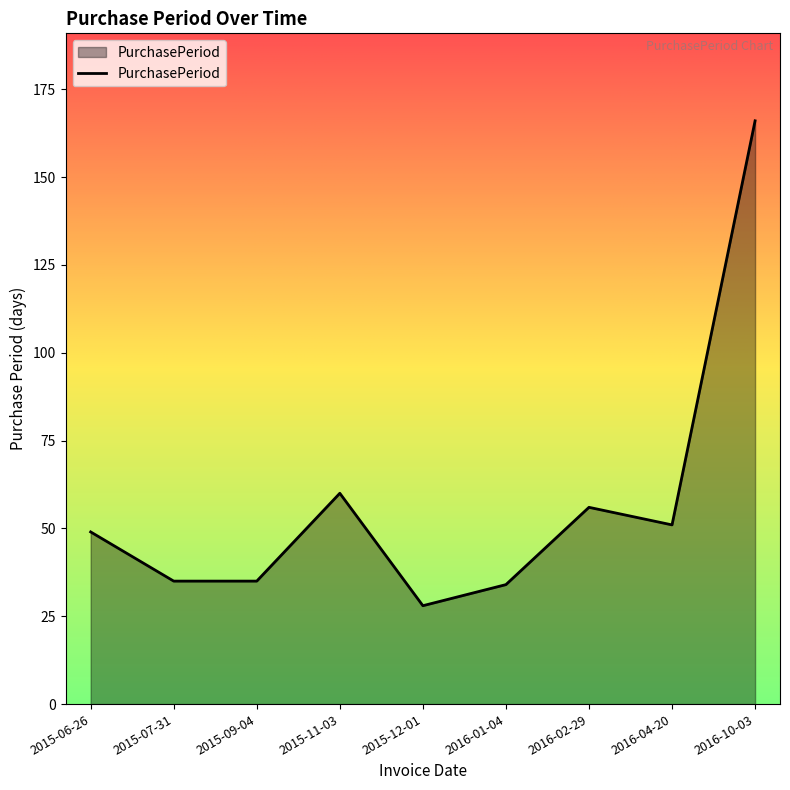

True or false: the data shows 32 at 2016-04-20.

False